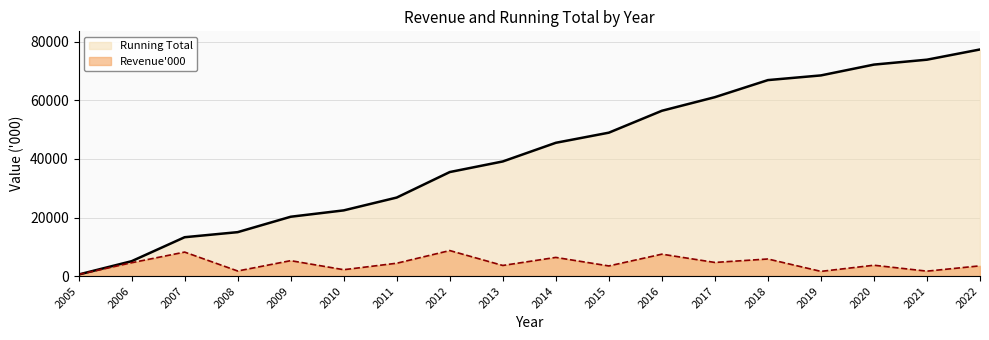

What is the minimum value shown in the chart?

528